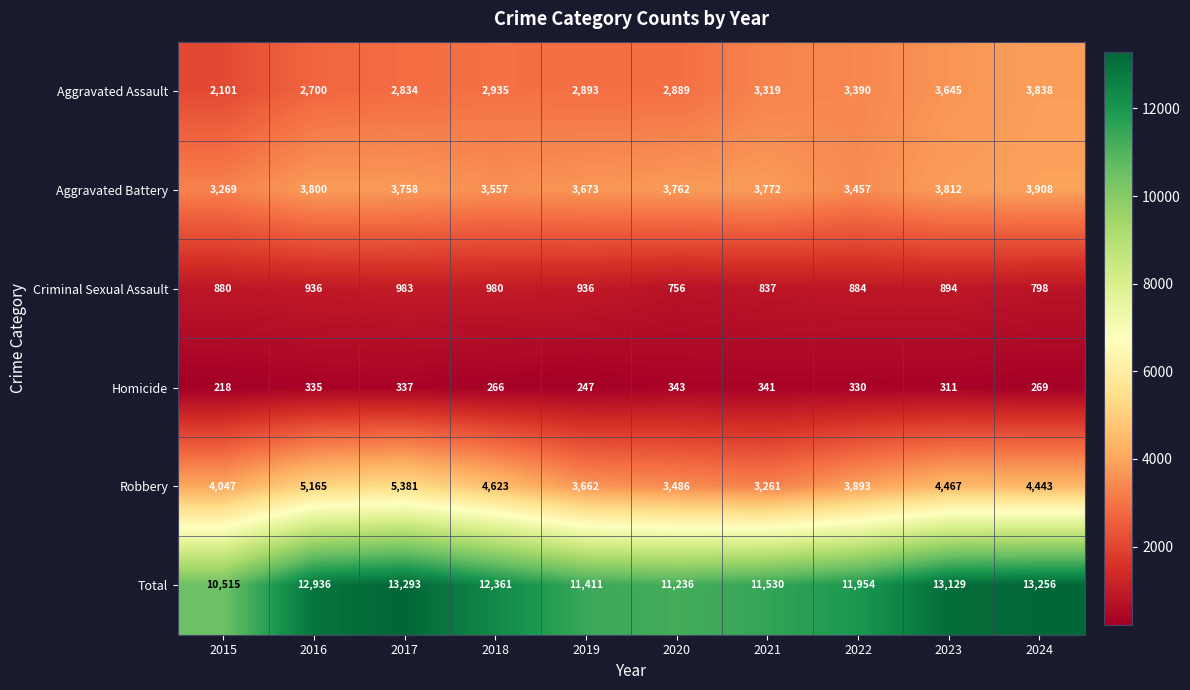

The value of Robbery at 2019 is 3662. True or false?

True